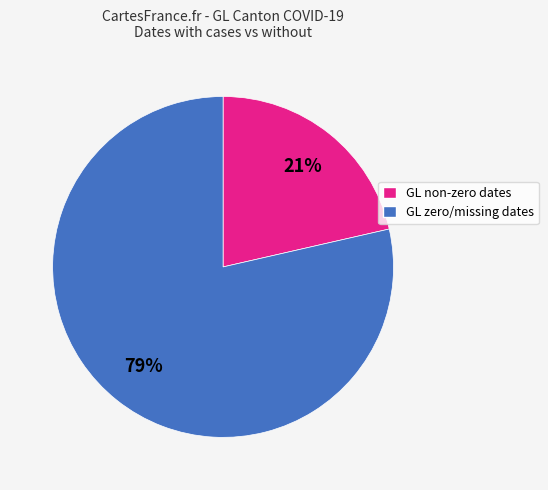

To the nearest percent, what is the average slice percentage?

50%